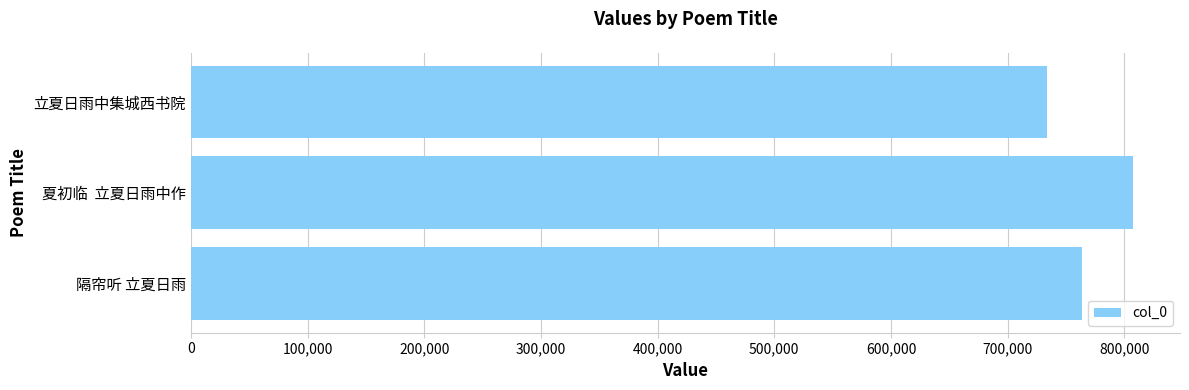

What is the sum of the values at 夏初临  立夏日雨中作 and 立夏日雨中集城西书院?

1540845